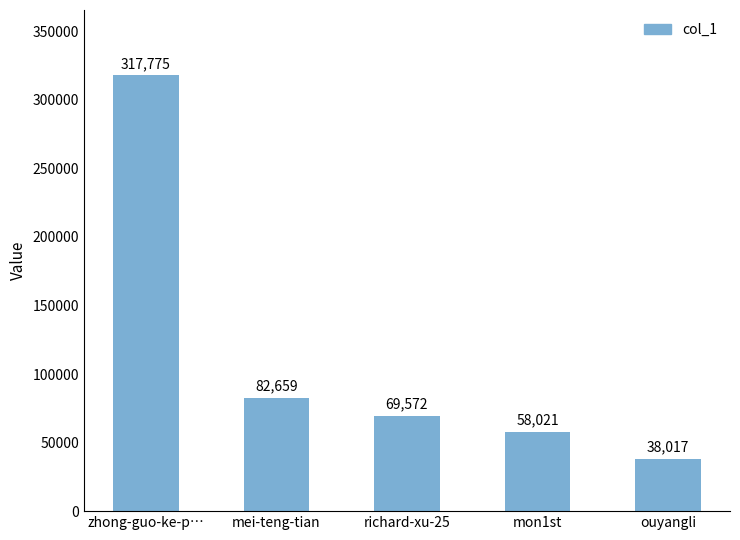

What is the minimum value shown in the chart?

38017